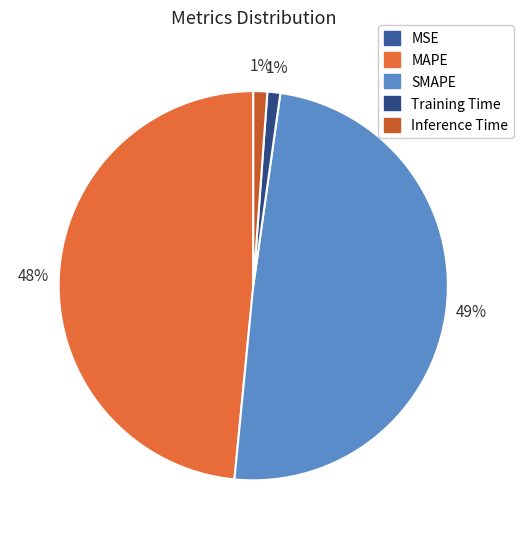

How many segments does this pie chart have?

5